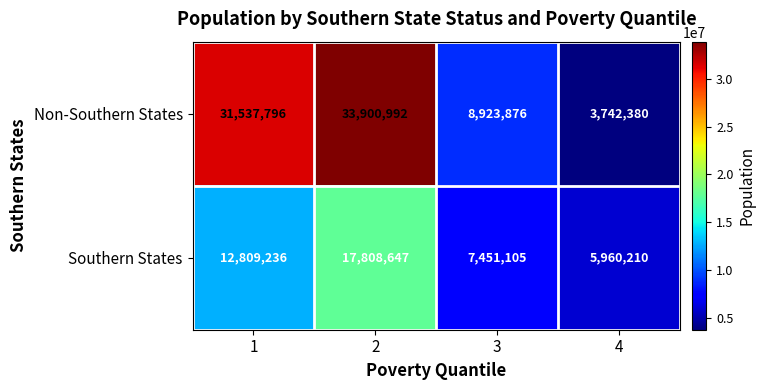

What is the difference between the highest and lowest values at 3?

1472771